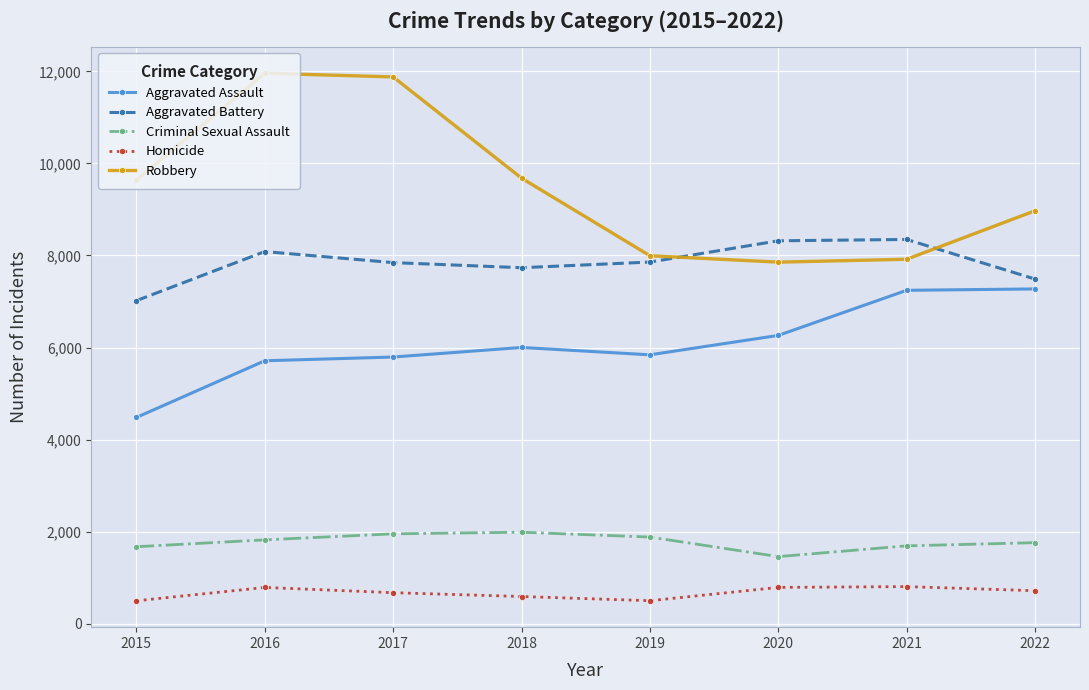

Where does the Aggravated Battery series first go above 7857?

2016